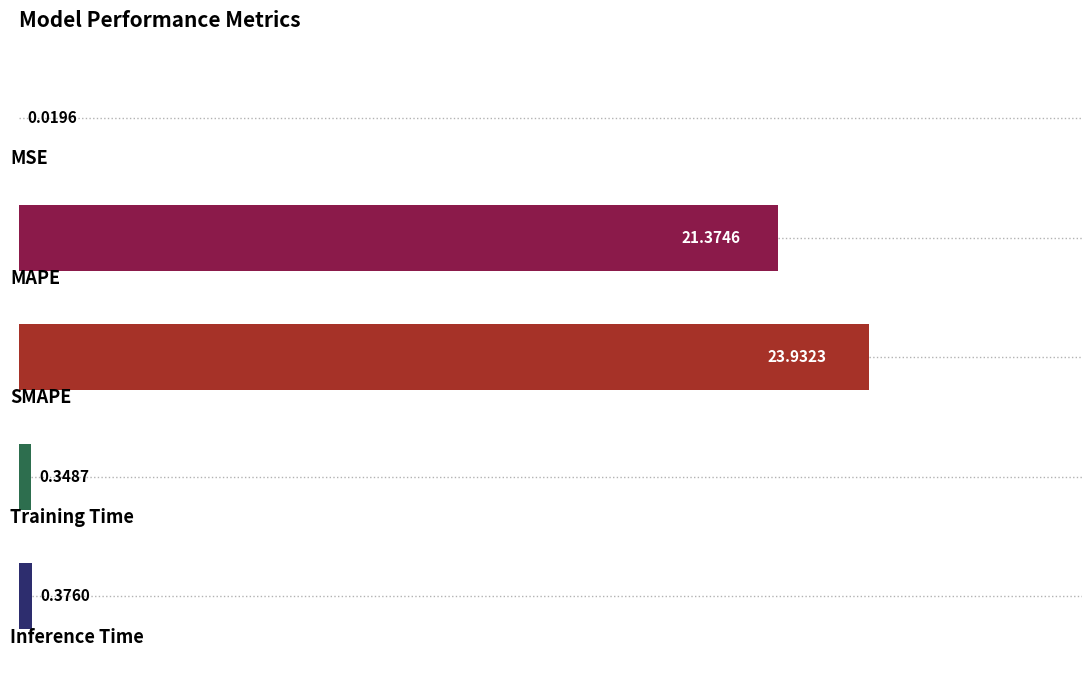

How many categories are shown in the chart?

5